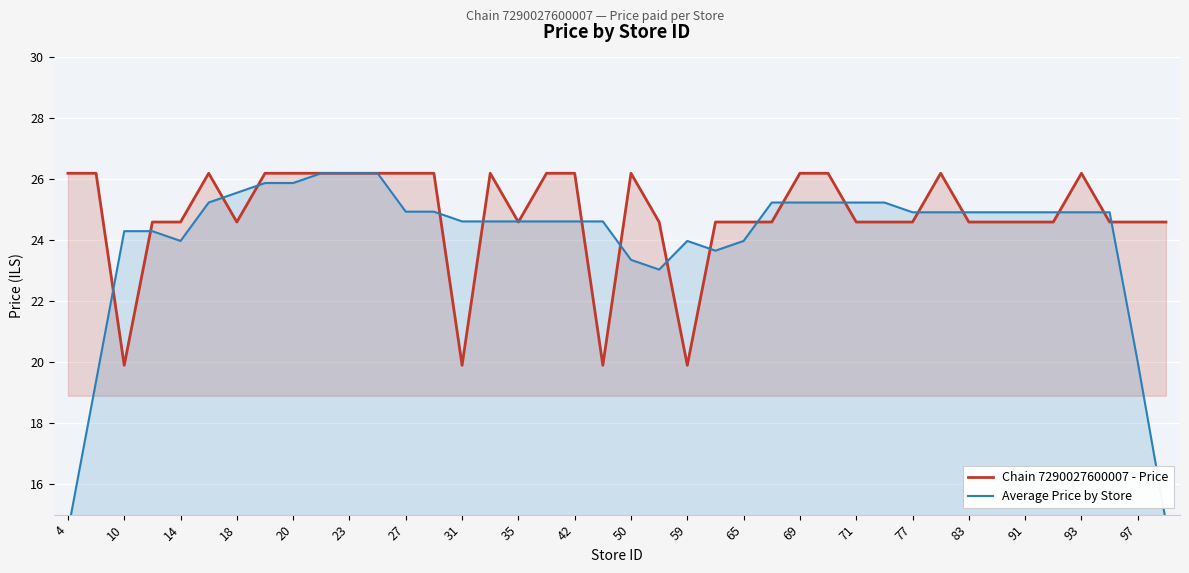

Rank the series by their average value, from highest to lowest.

Chain 7290027600007 - Price, Average Price by Store